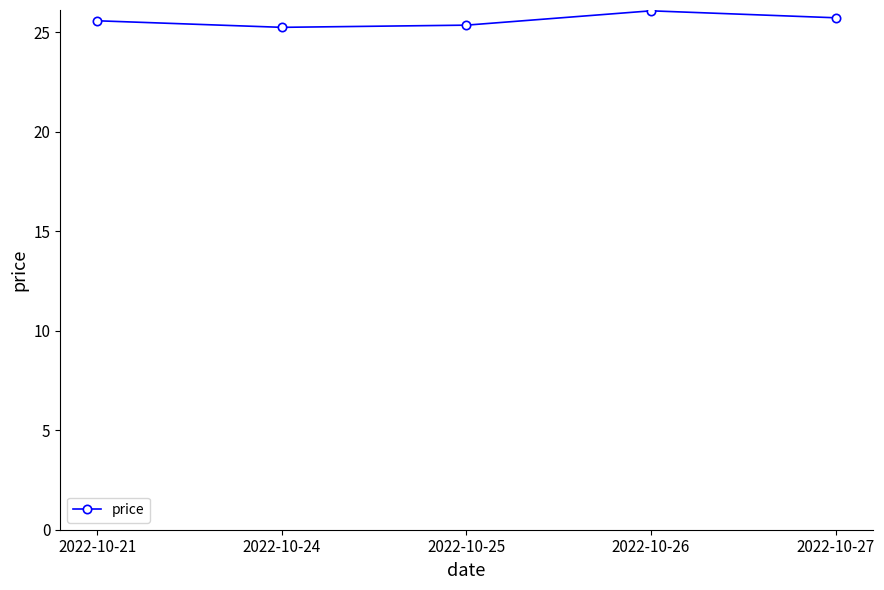

What is the value of the 3rd point from the left?

25.4